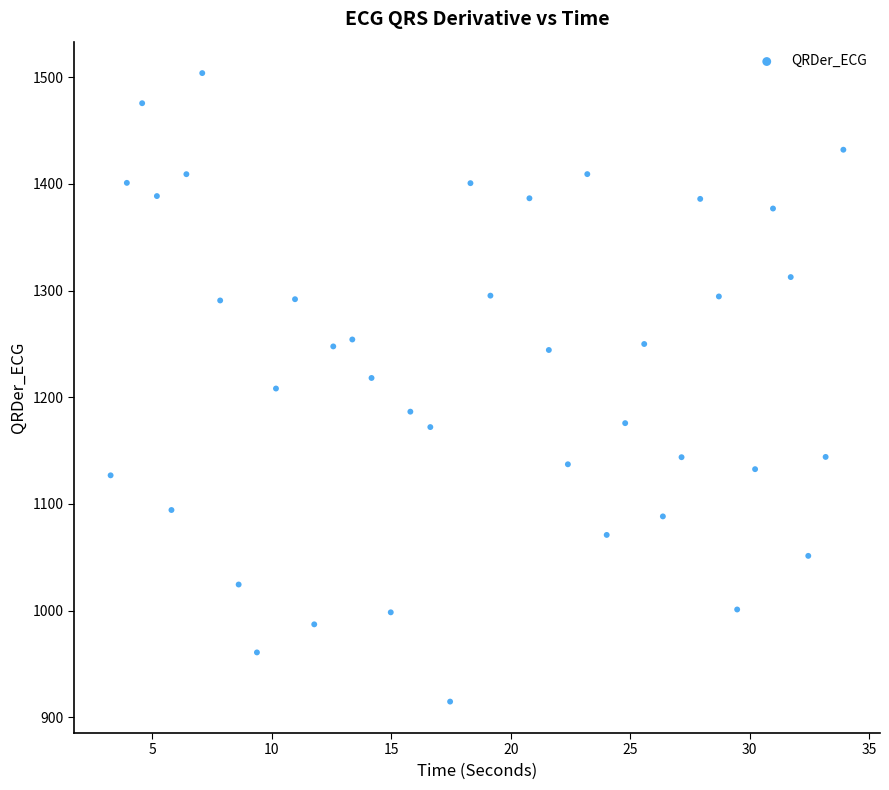

What is the range of Y values (max minus min)?

588.9